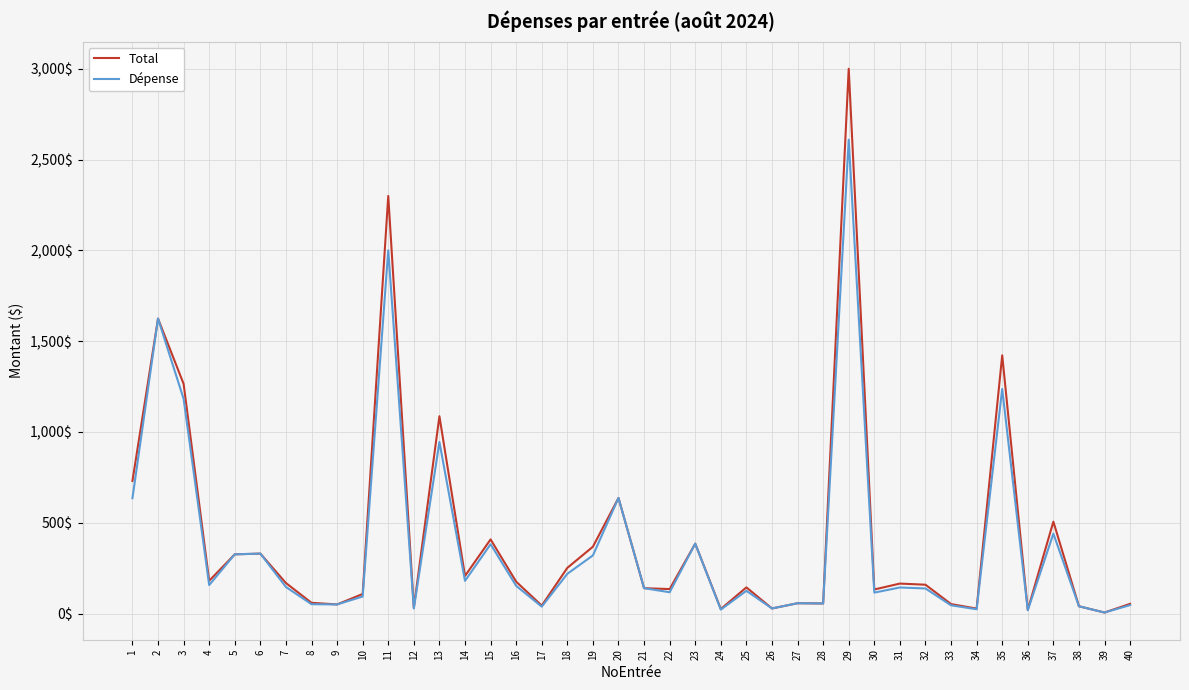

What are all the series names shown in the legend?

Total, Dépense